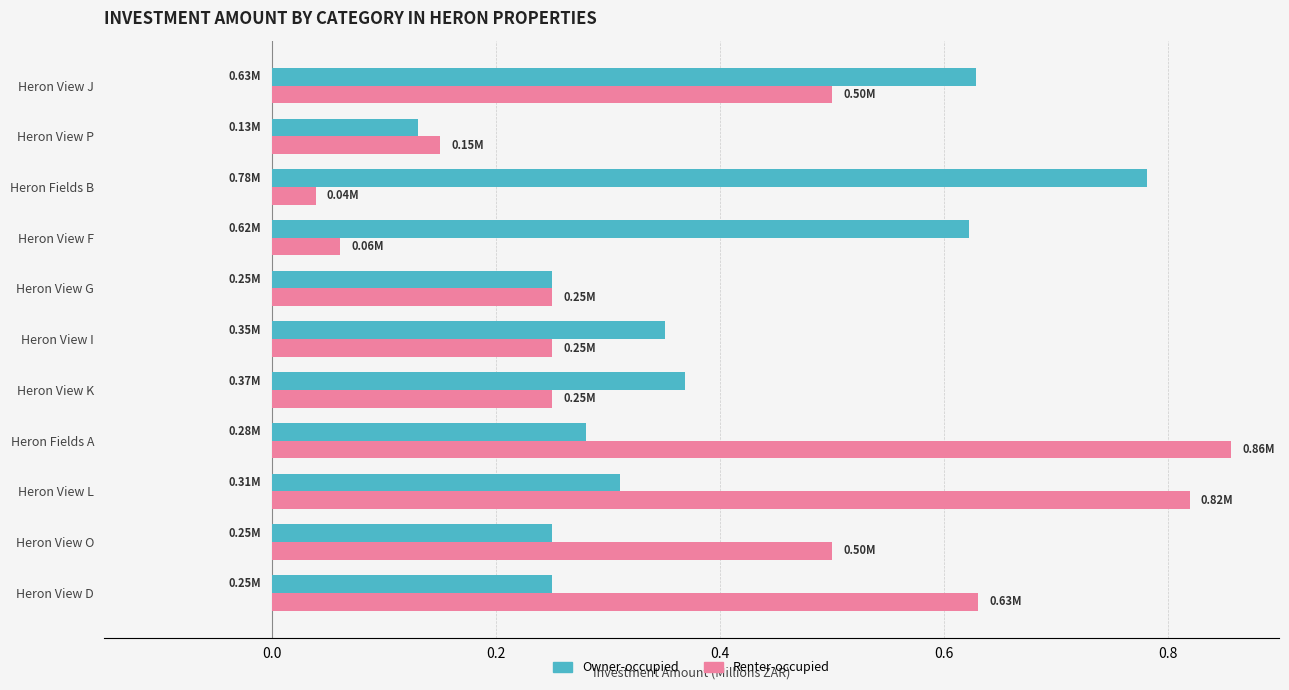

Which series changed the most between Heron View D and Heron View I?

Renter-occupied